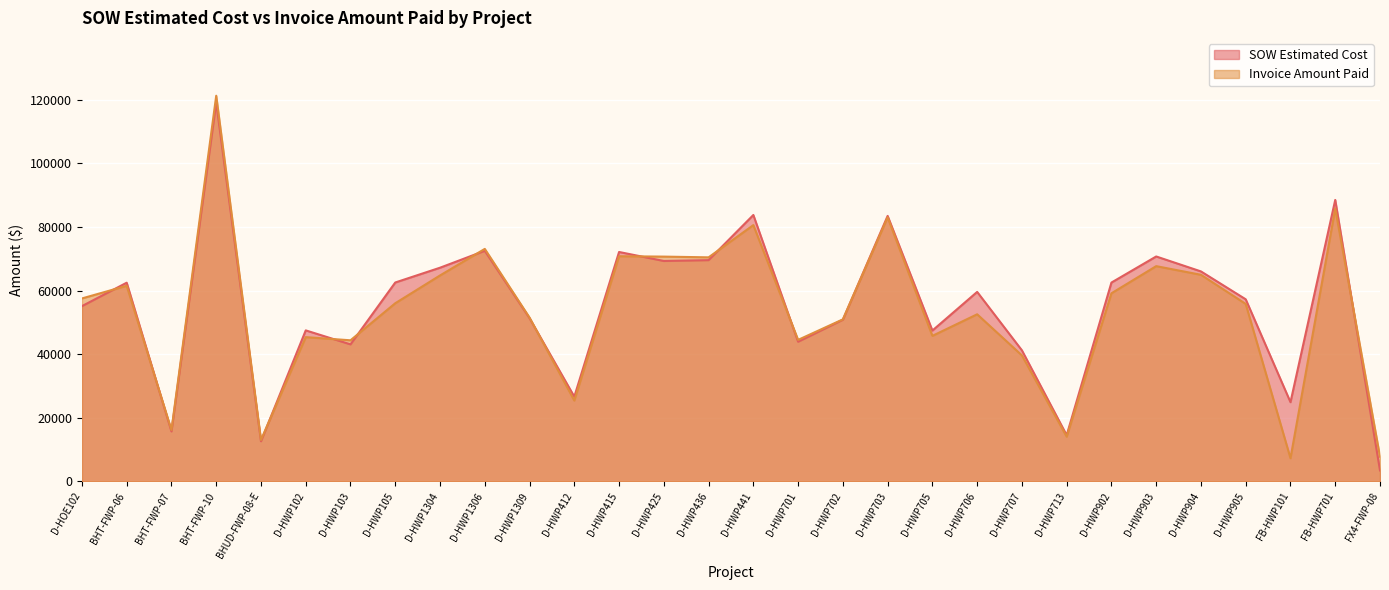

Rank the series by their maximum value, from lowest to highest.

SOW Estimated Cost, Invoice Amount Paid